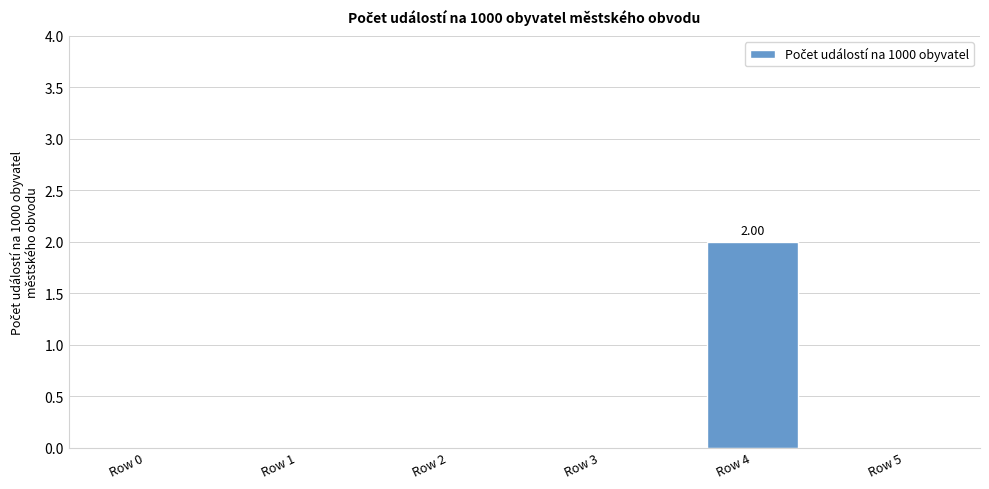

Read the value at Row 4.

2